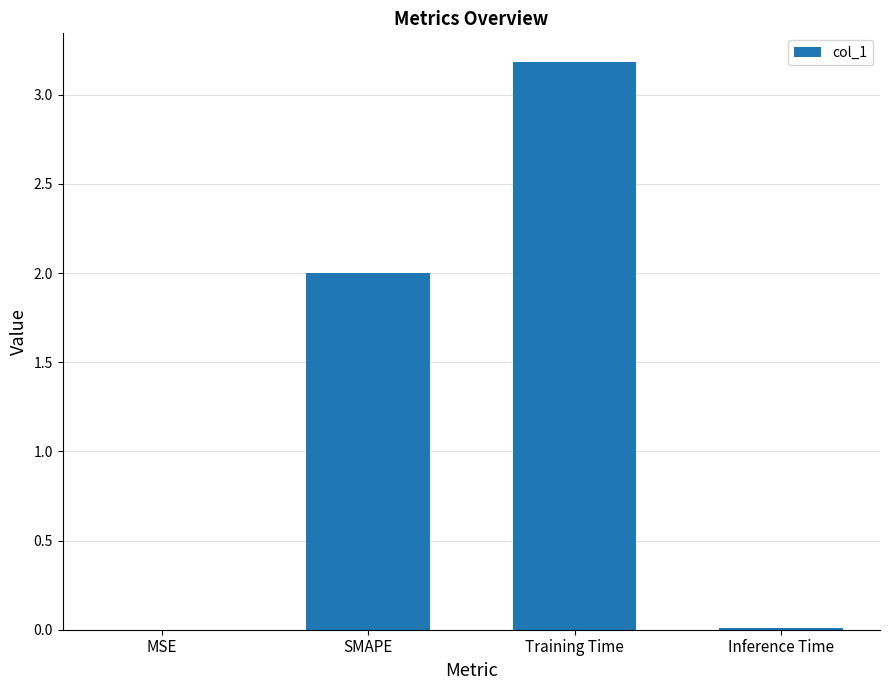

The chart shows a value of 1.0 at Training Time. True or false?

False